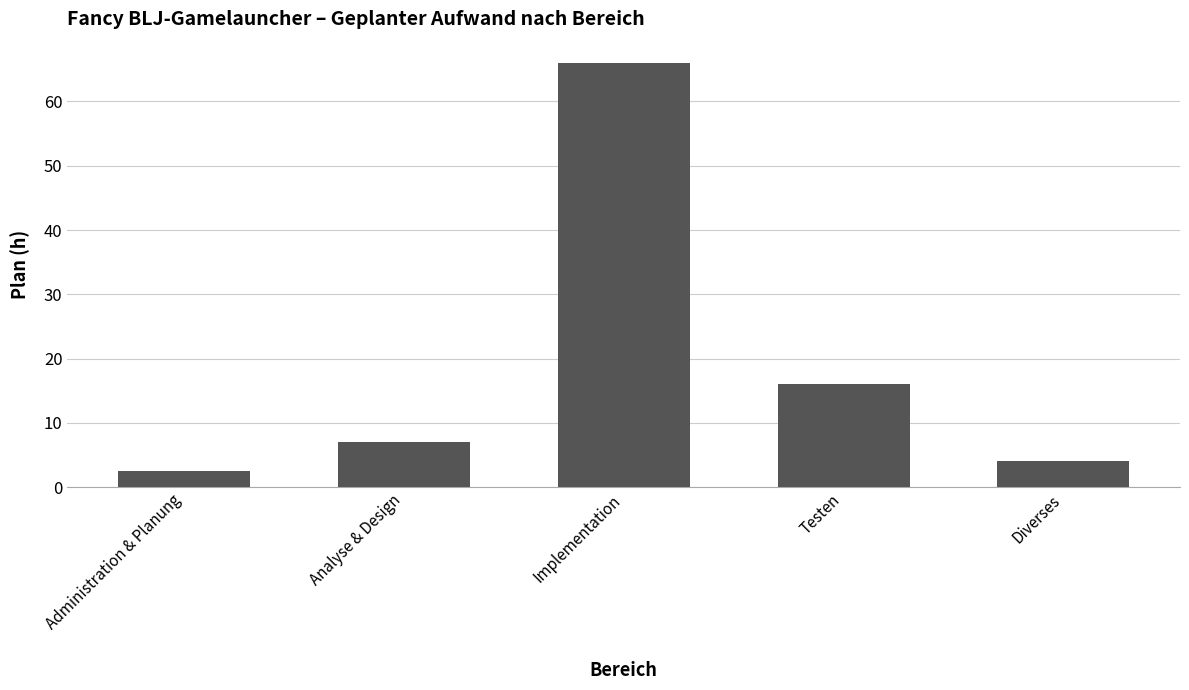

True or false: the data shows 16.0 at Testen.

True